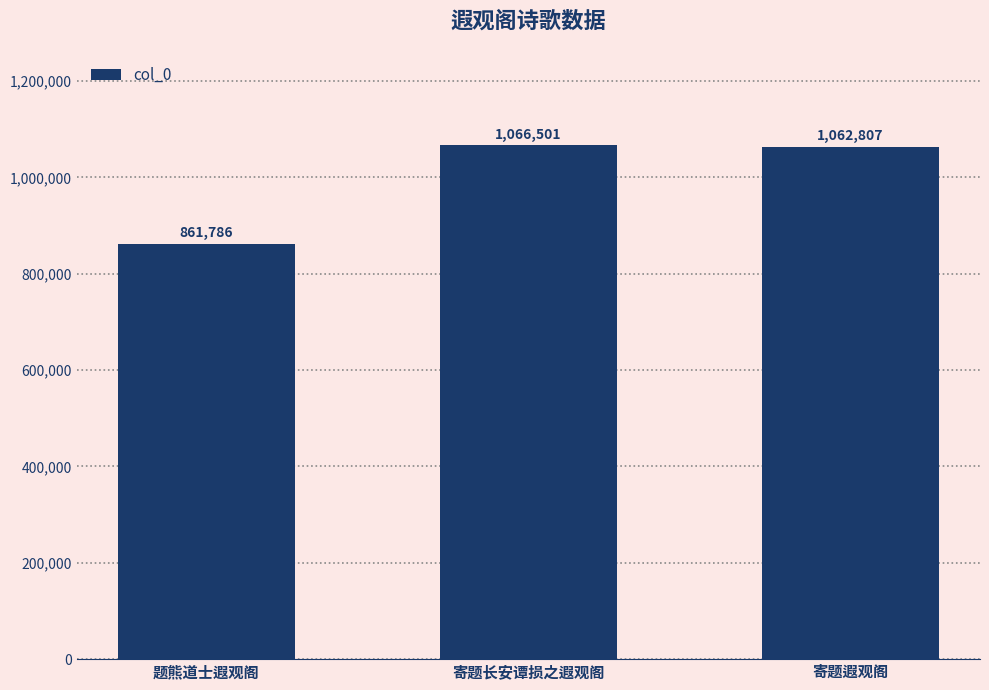

Rank the categories by value from lowest to highest.

题熊道士遐观阁, 寄题遐观阁, 寄题长安谭损之遐观阁